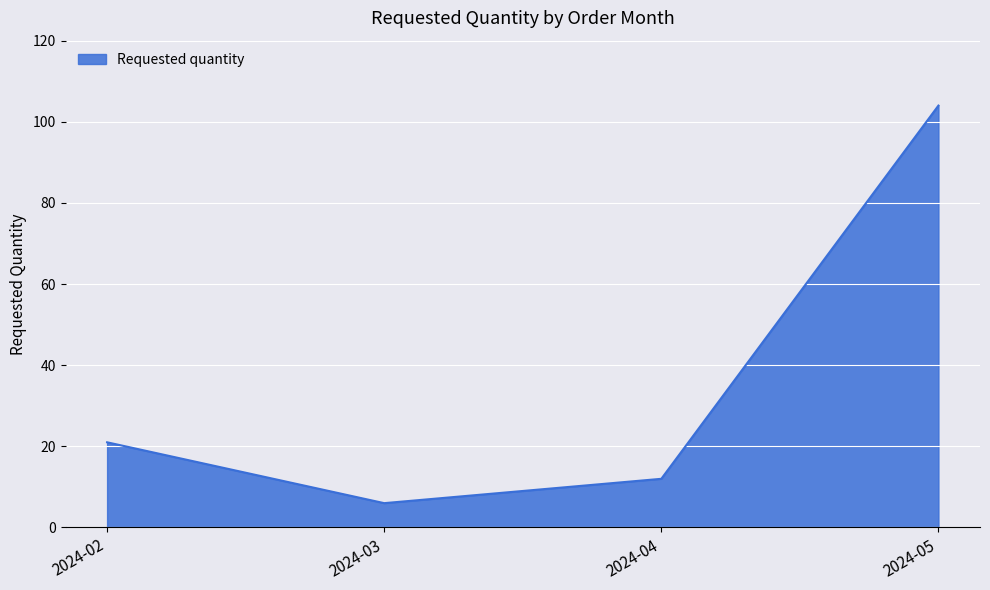

The chart shows a value of 104 at 2024-05. True or false?

True